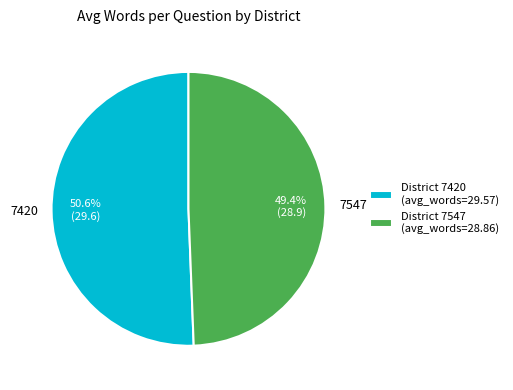

Which slice is the largest?

7420